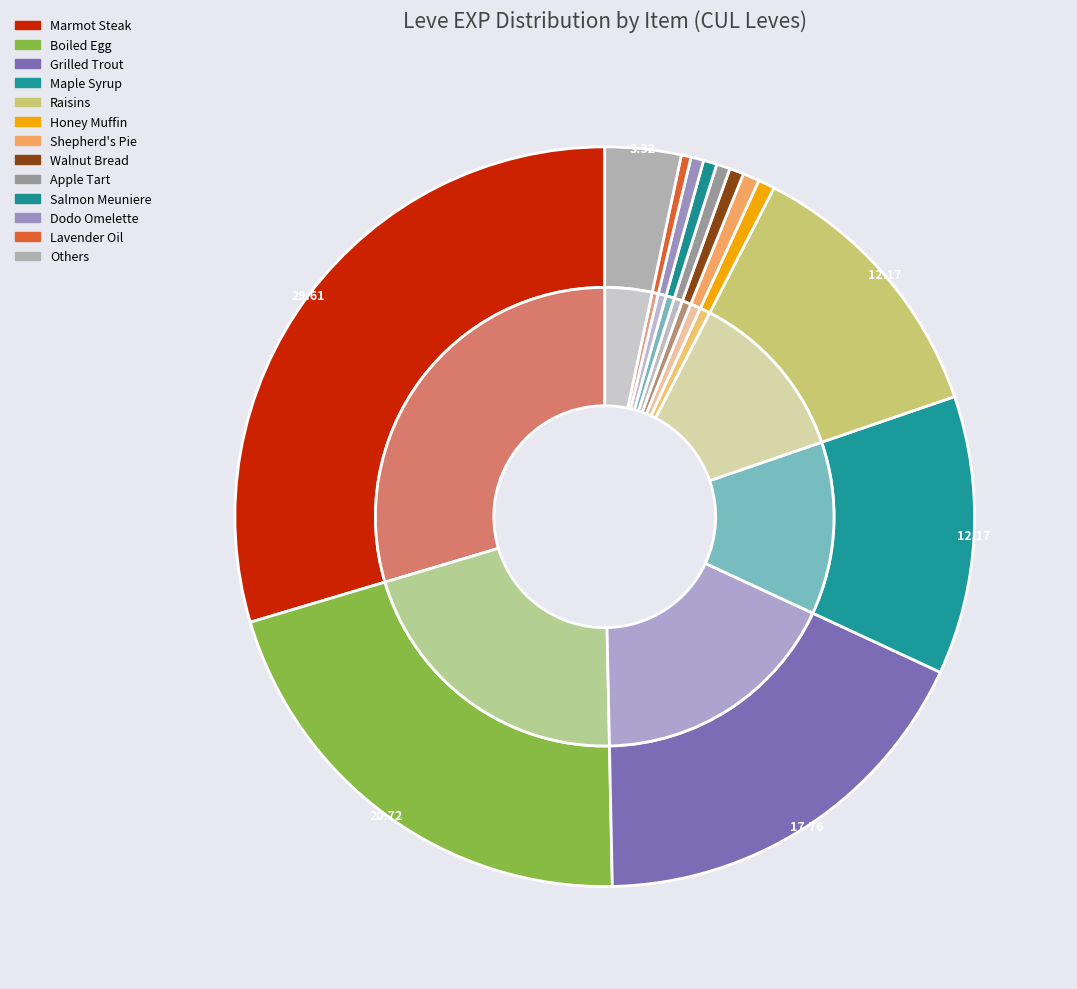

What percentage do Grilled Trout and Grilled Dodo together represent?

17.9%